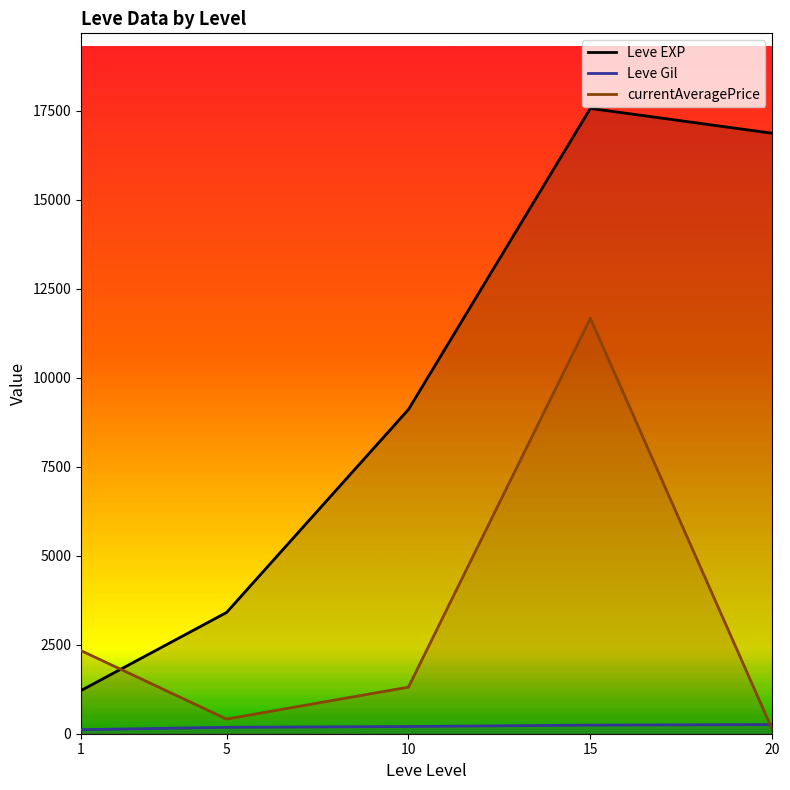

Is this an area chart (filled region under the line)?

No